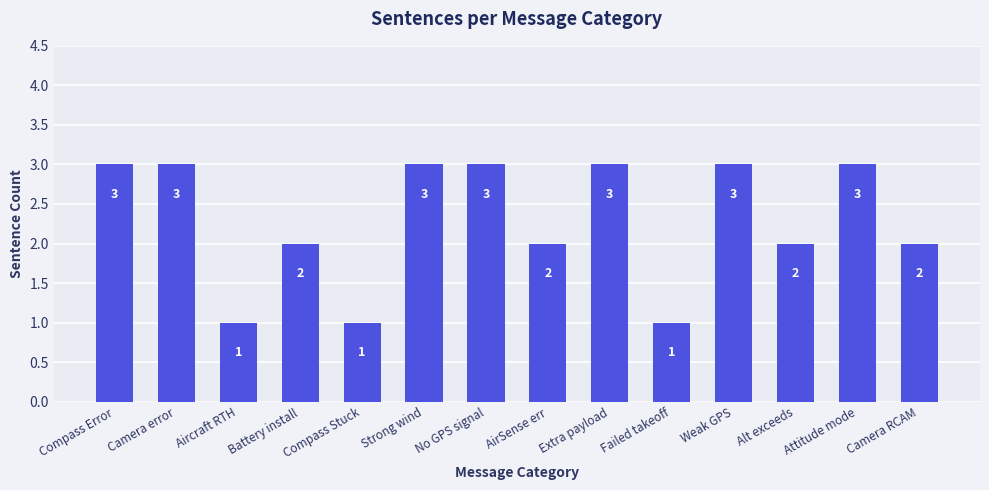

True or false: the data shows 2 at Alt exceeds.

True